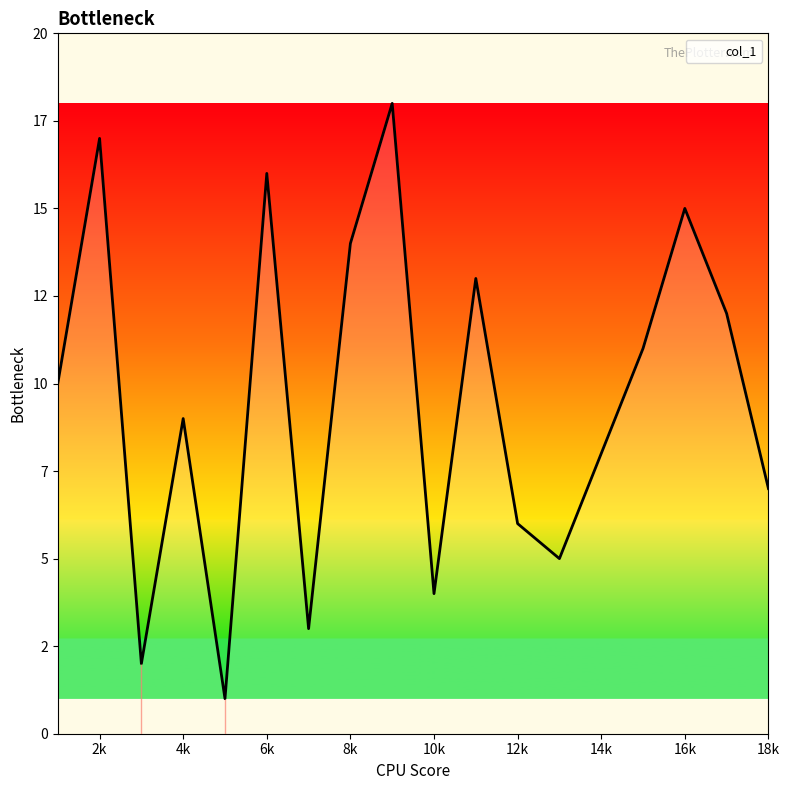

Reading left to right, extract all data points from this chart.

5=1	3=2	7=3	10=4	13=5	12=6	18=7	14=8	4=9	1=10	15=11	17=12	11=13	8=14	16=15	6=16	2=17	9=18